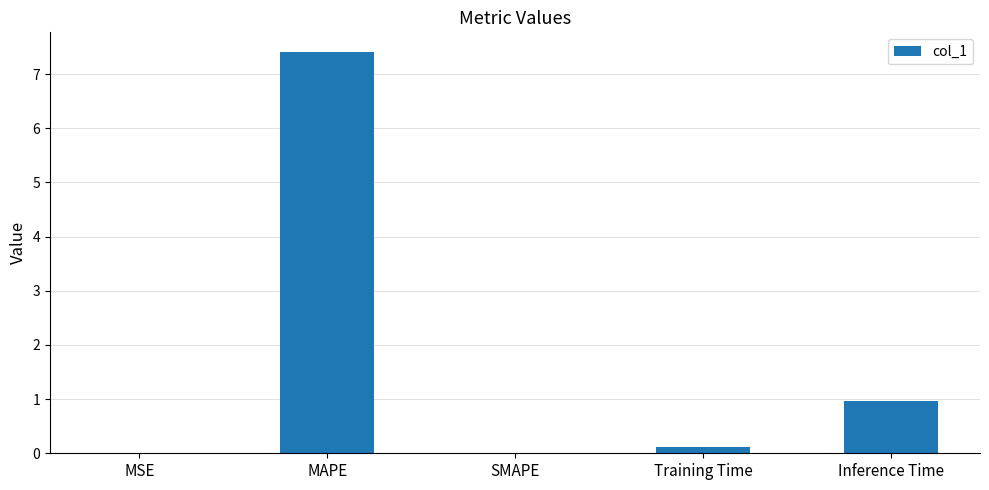

Which has a higher value, SMAPE or Inference Time?

Inference Time